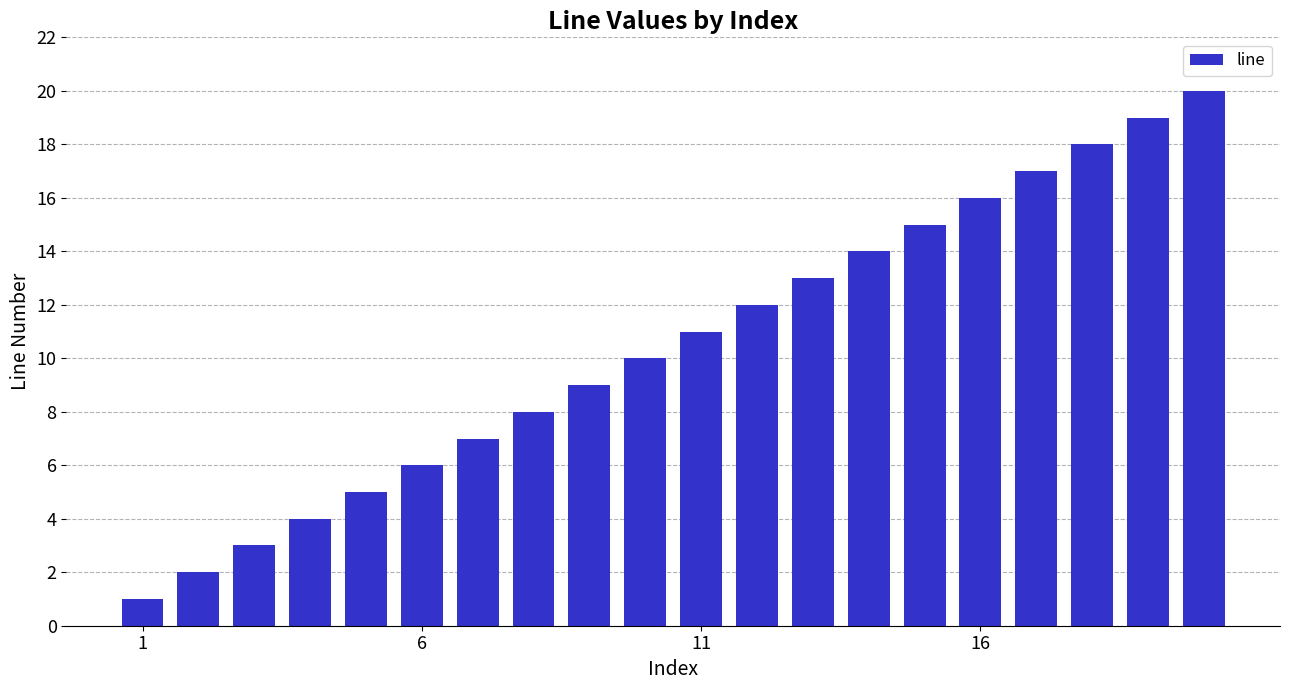

What is the greatest value displayed?

20